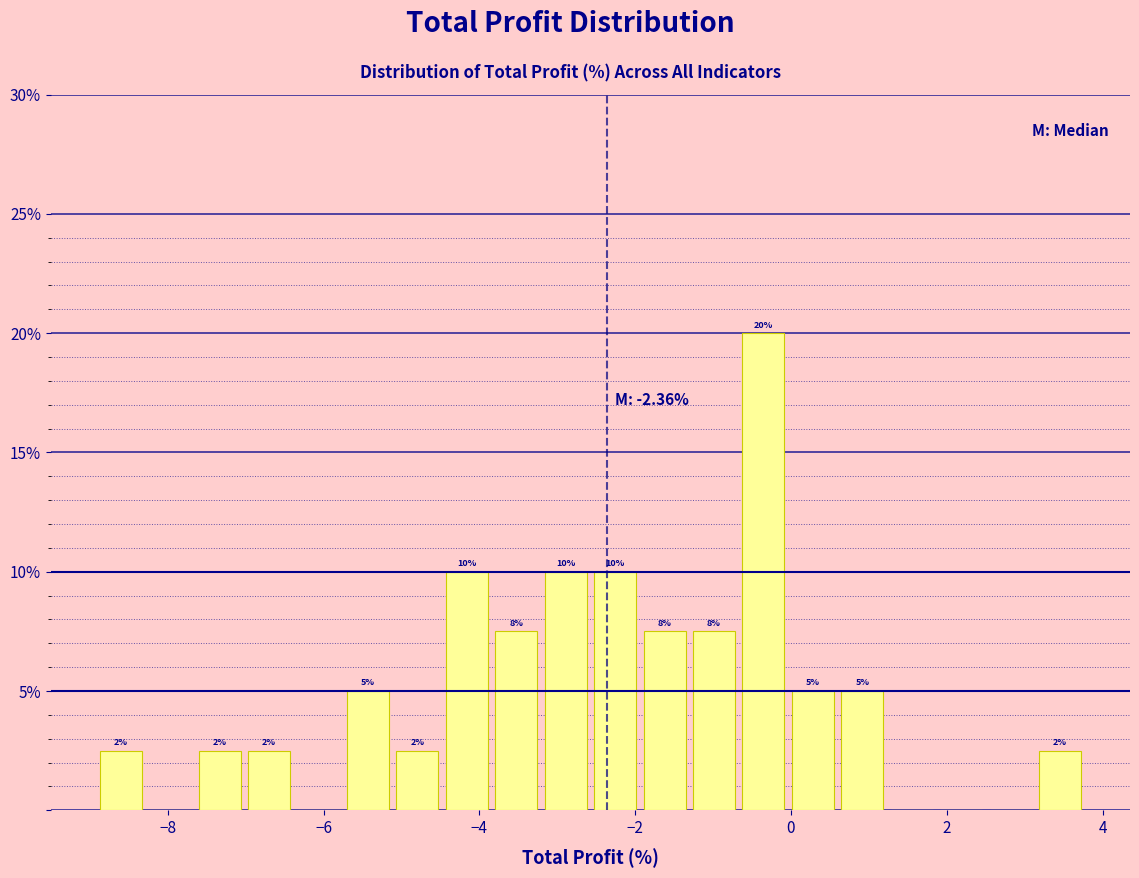

Read against the x-axis, roughly where is the centre of the tallest bar?

-0.4